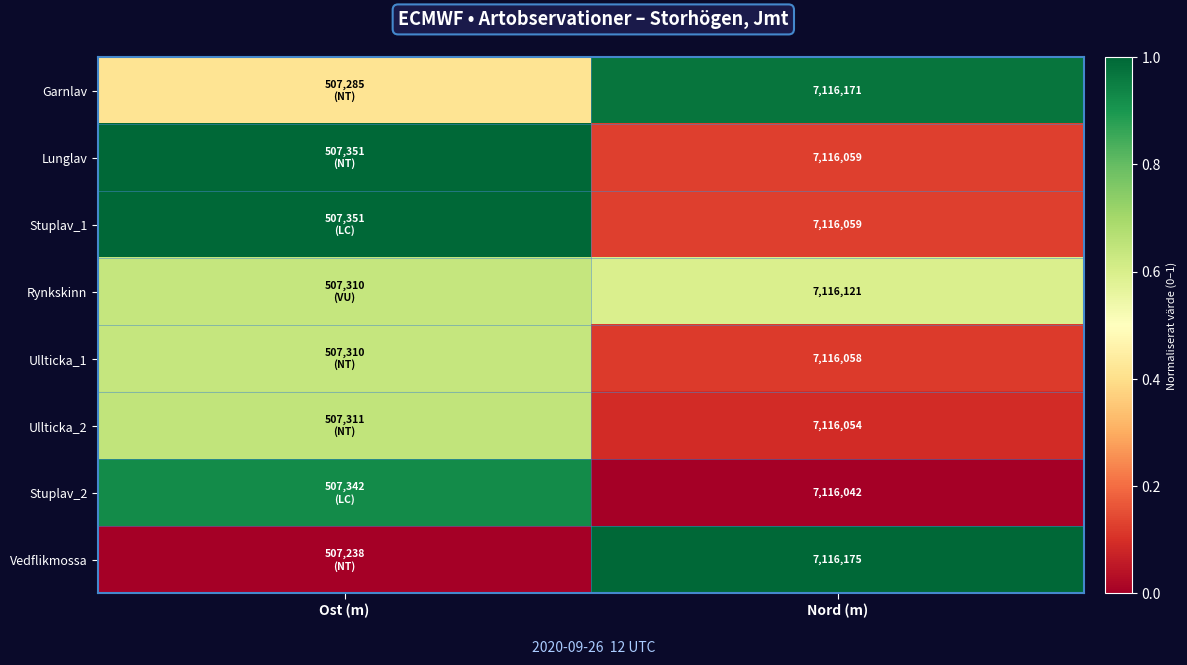

Read the Stuplav_1 value at Ost (m).

1.0